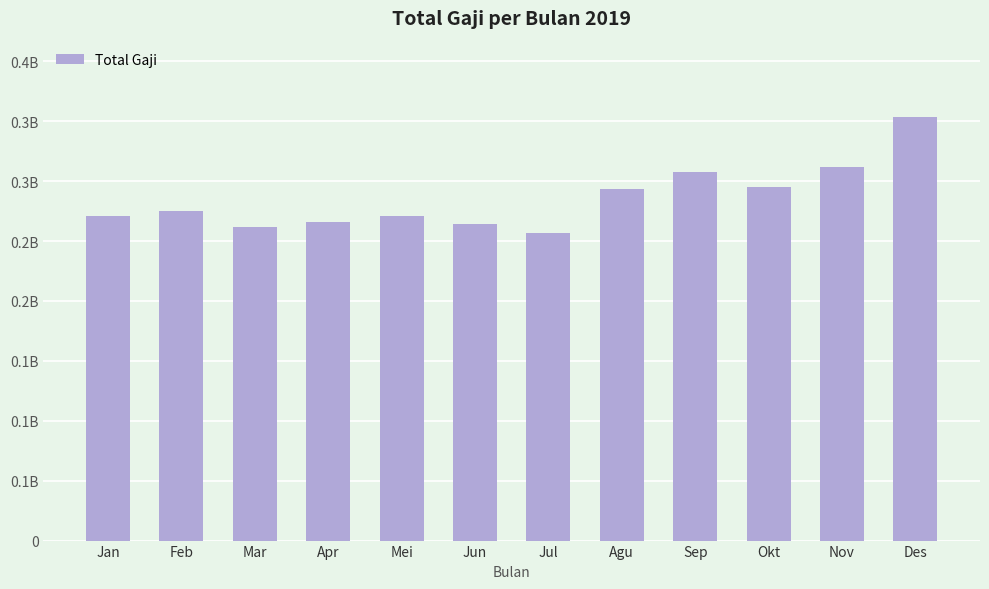

Does the chart contain any negative values?

No